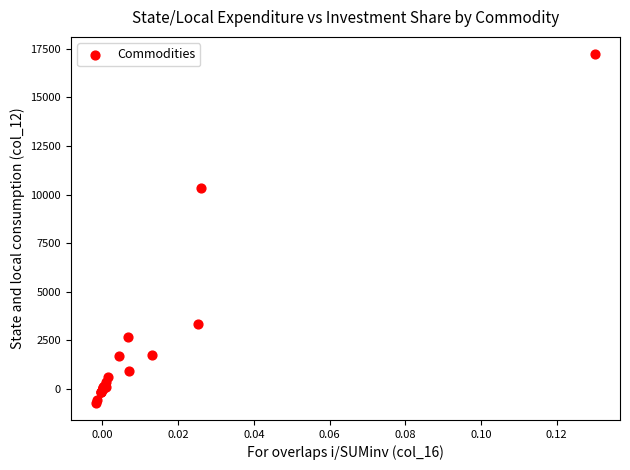

What Y value in the scatter plot is closest to 8257?

10348.8